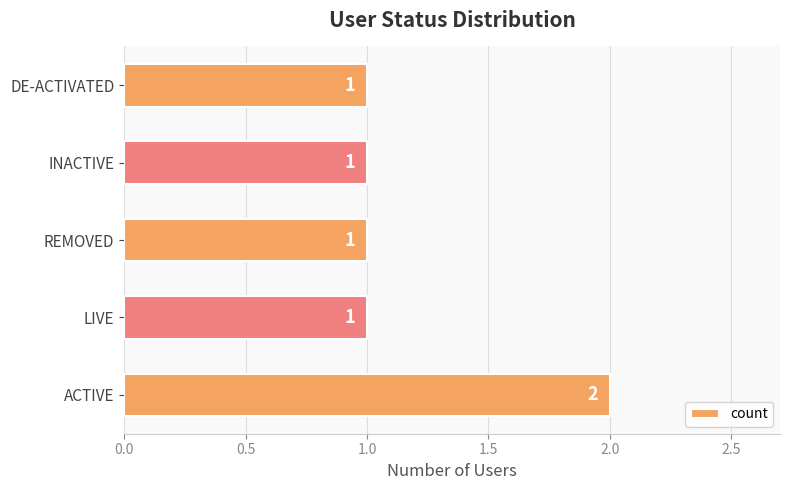

What is the sum of all values?

6